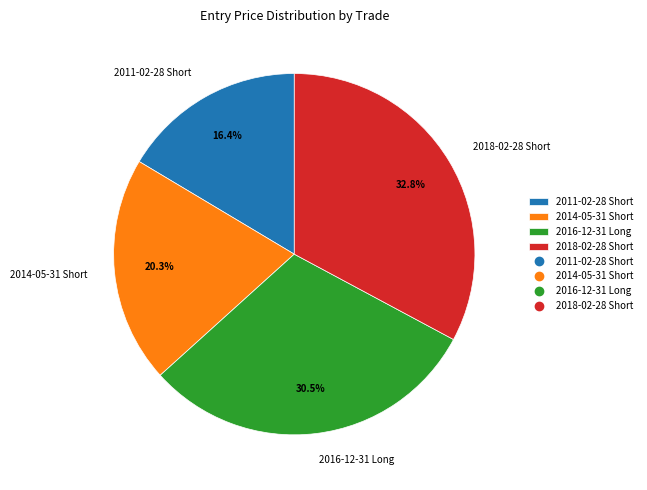

Between 2018-02-28 Short and 2016-12-31 Long, which is larger?

2018-02-28 Short